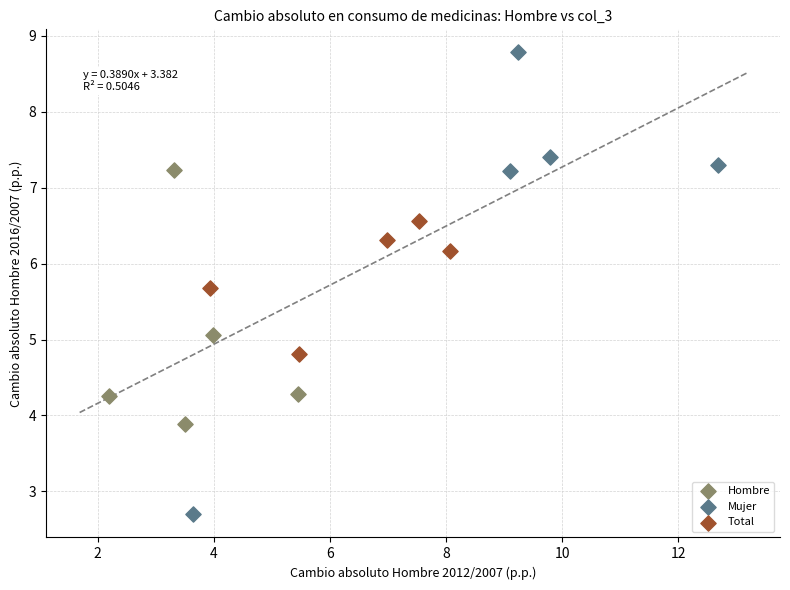

What are all the series names shown in the legend?

Hombre, Mujer, Total